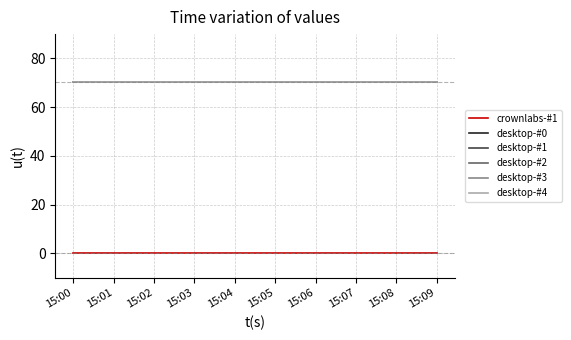

At how many categories does at least one series exceed 34?

10